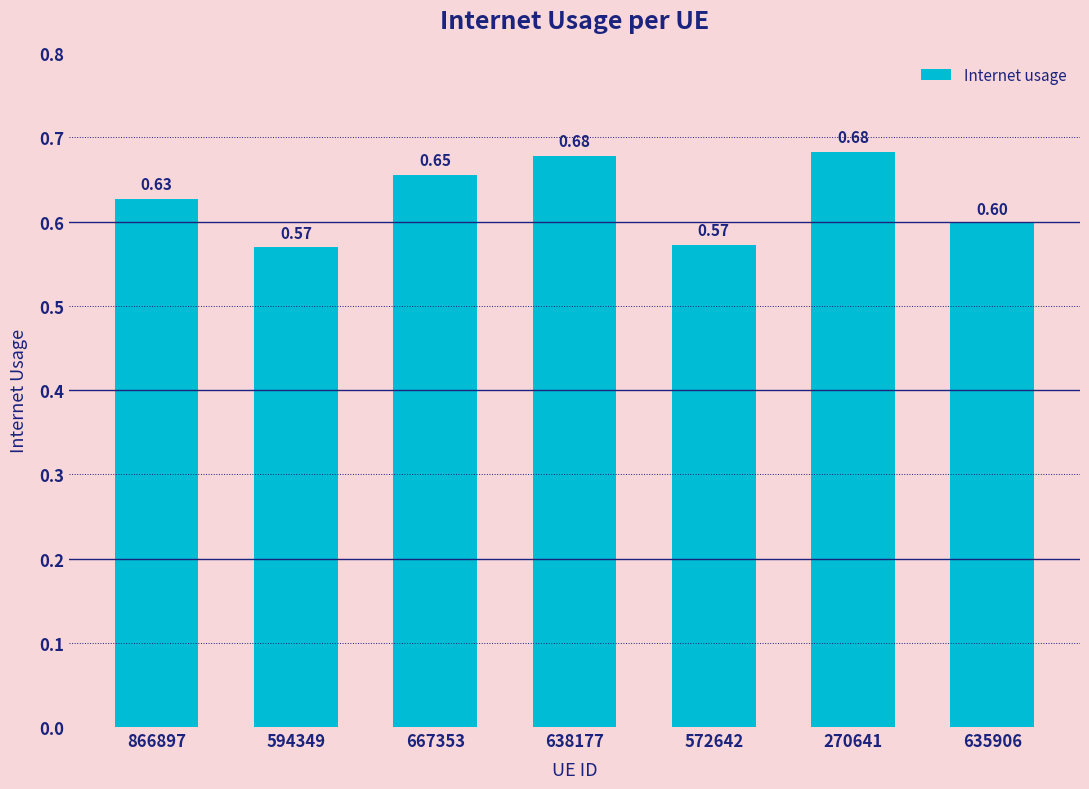

Count the values in the range 0 to 1.

7